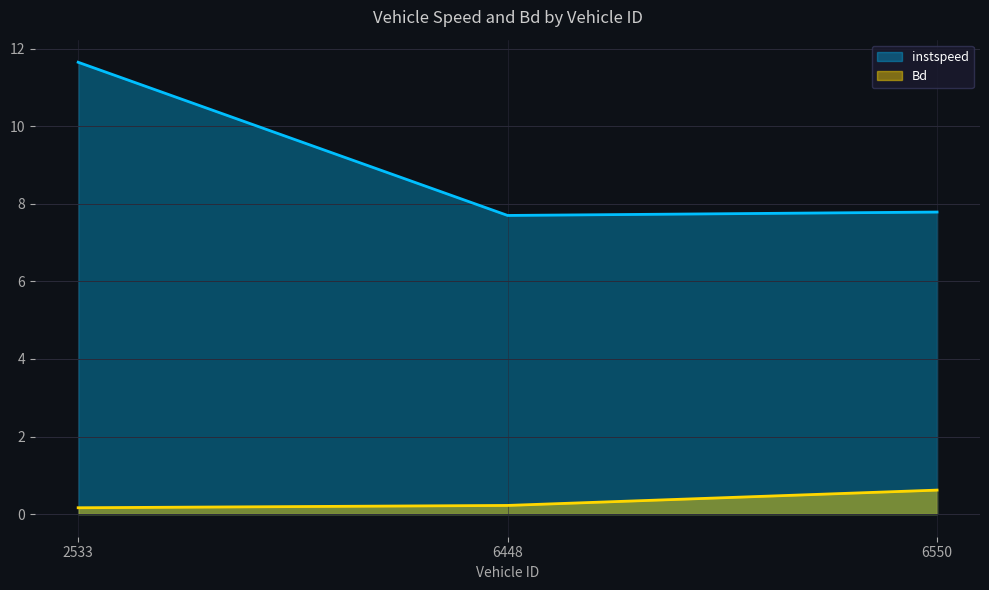

Count the Bd values in the range 0 to 1.

3